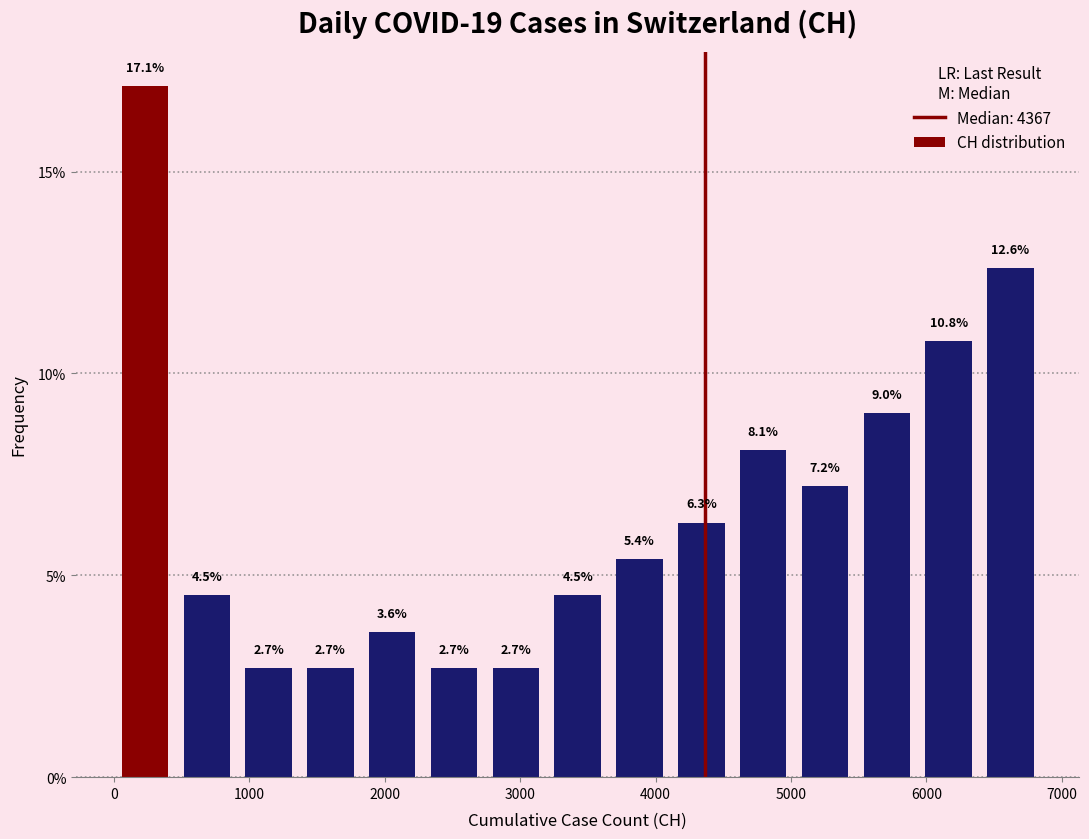

Reading left to right, list every bar in this chart as the range it spans on the x-axis followed by its height. The bar edges are not printed on the chart, so give them approximately, as read against the axis.

0 to 500: 17.1
500 to 900: 4.5
900 to 1400: 2.7
1400 to 1800: 2.7
1800 to 2300: 3.6
2300 to 2700: 2.7
2700 to 3200: 2.7
3200 to 3700: 4.5
3700 to 4100: 5.4
4100 to 4600: 6.3
4600 to 5000: 8.1
5000 to 5500: 7.2
5500 to 5900: 9.0
5900 to 6400: 10.8
6400 to 6800: 12.6